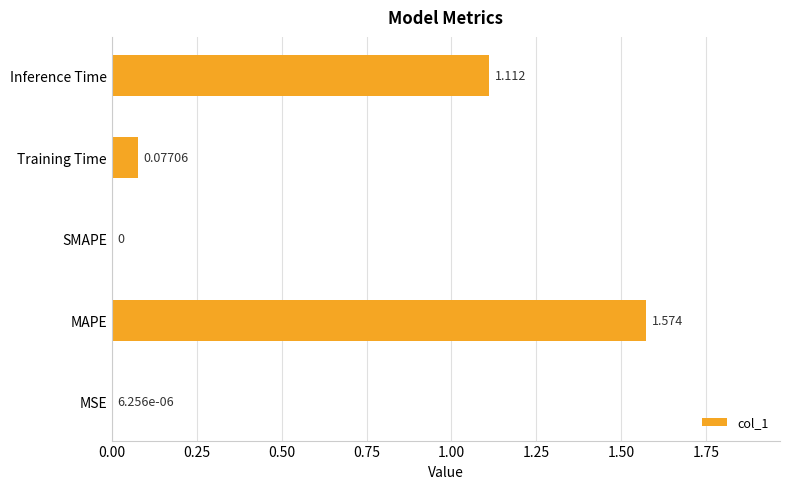

Where is the data nearest to the value 0?

SMAPE